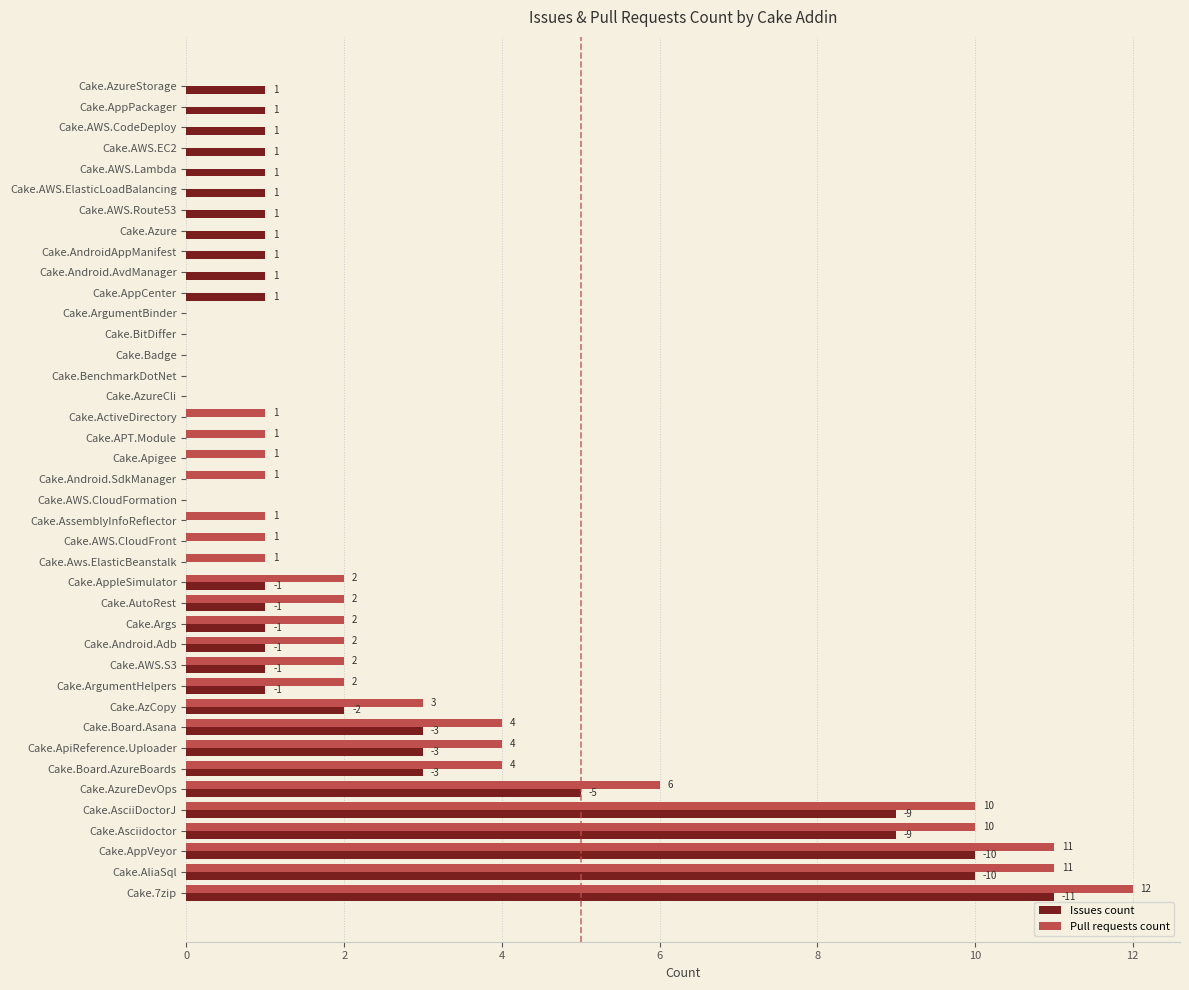

Which label corresponds to the largest value in the chart?

Cake.7zip